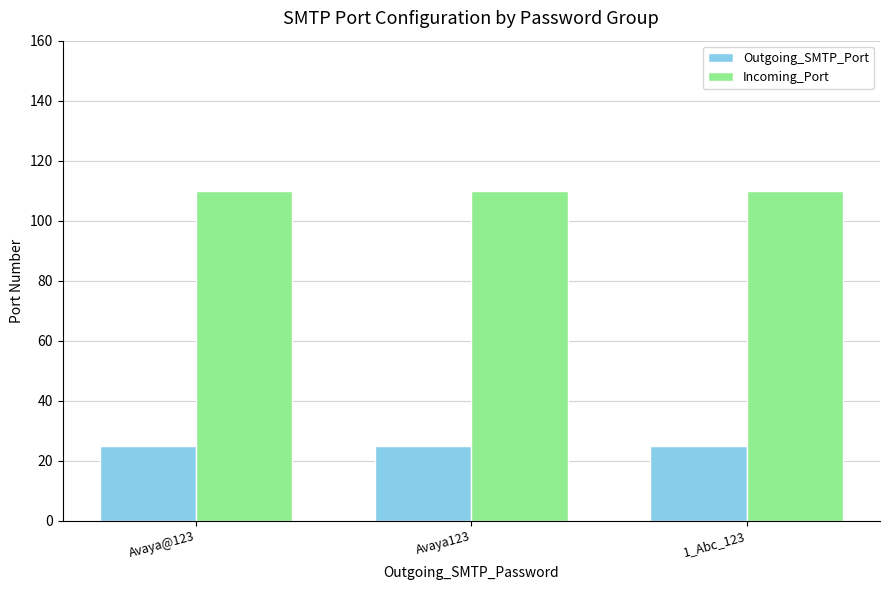

Count the number of data series in this chart.

2